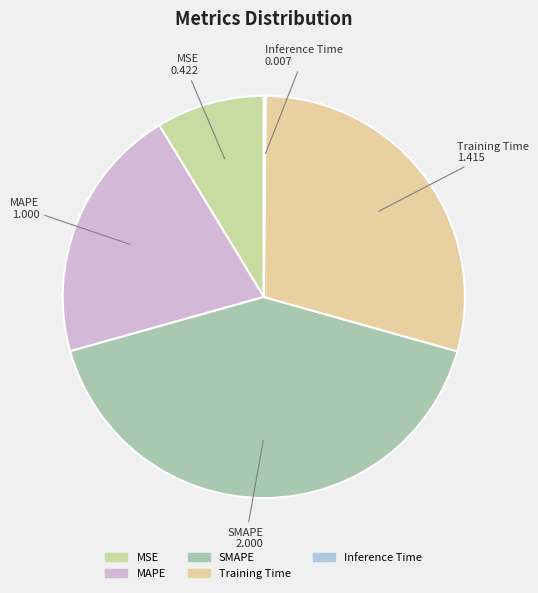

Approximately how many times larger is the value at MSE compared to Training Time?

0.3